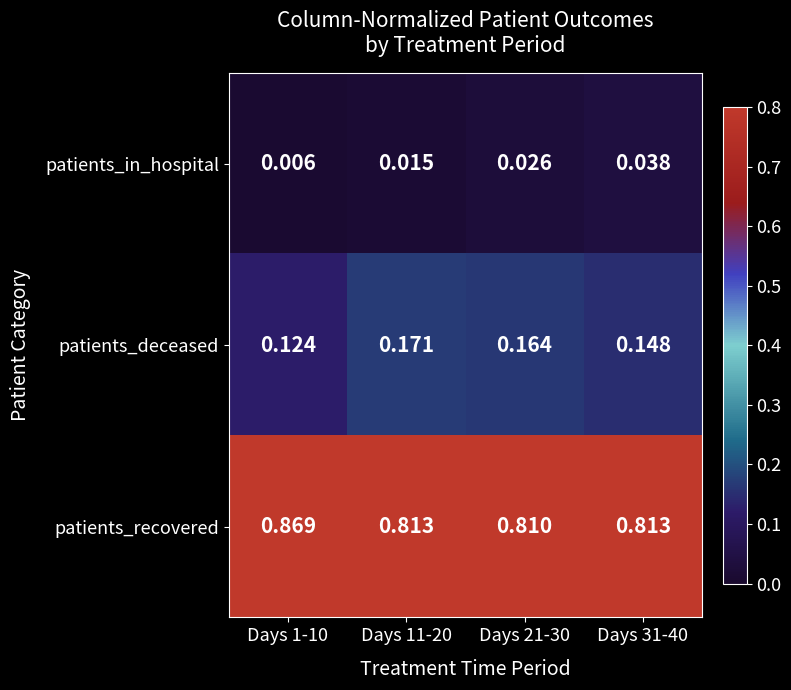

Which series has the largest total across all categories?

patients_recovered